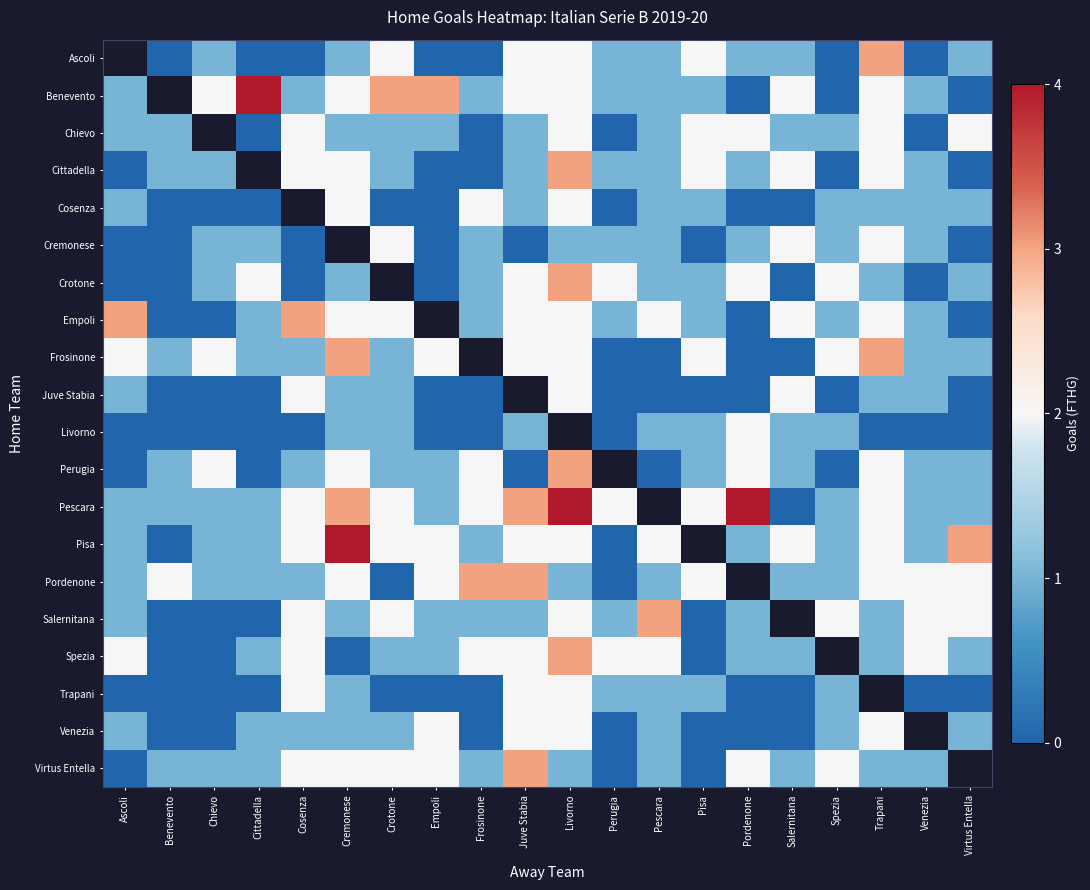

The Perugia series shows 0.5 at Trapani. True or false?

False